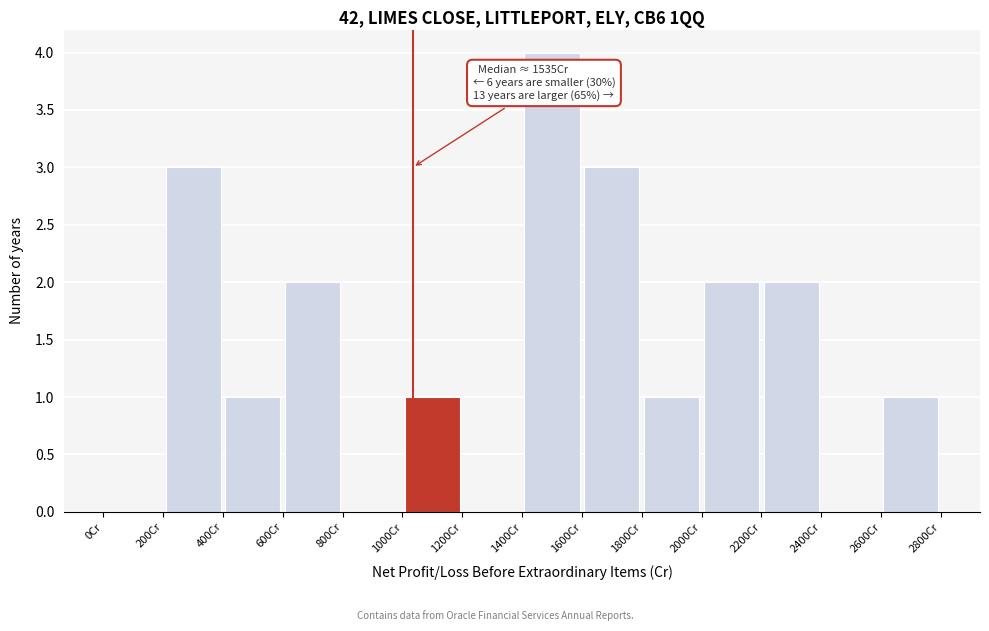

Over which range of the x-axis is the bar tallest?

1400 to 1600